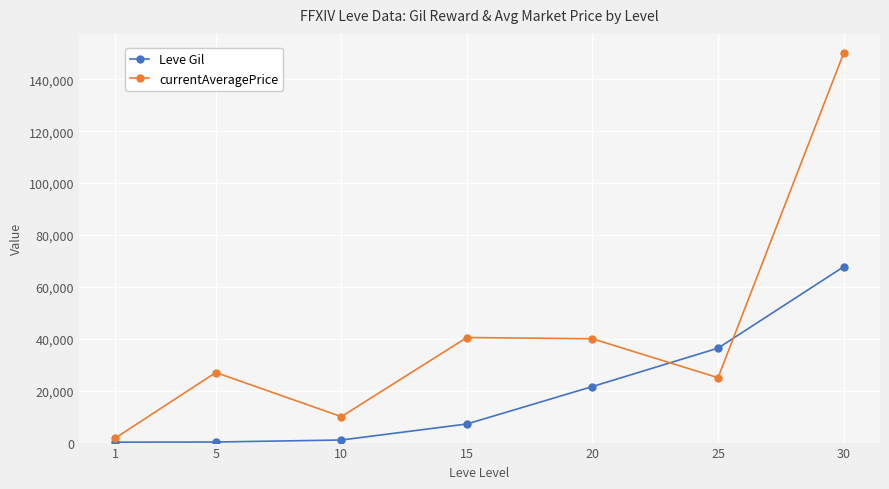

Between 5 and 20, which series saw the biggest shift?

Leve Gil